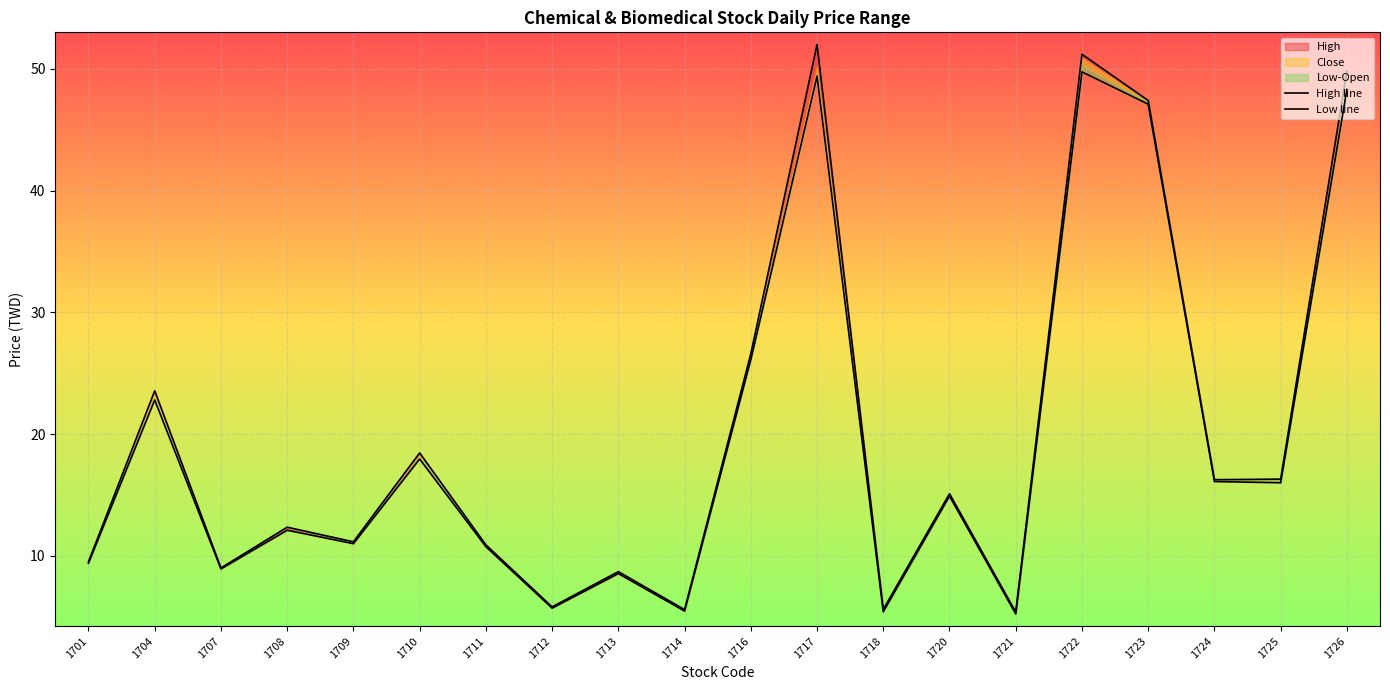

What is the difference between the maximum and minimum values in the Low line series?

44.5